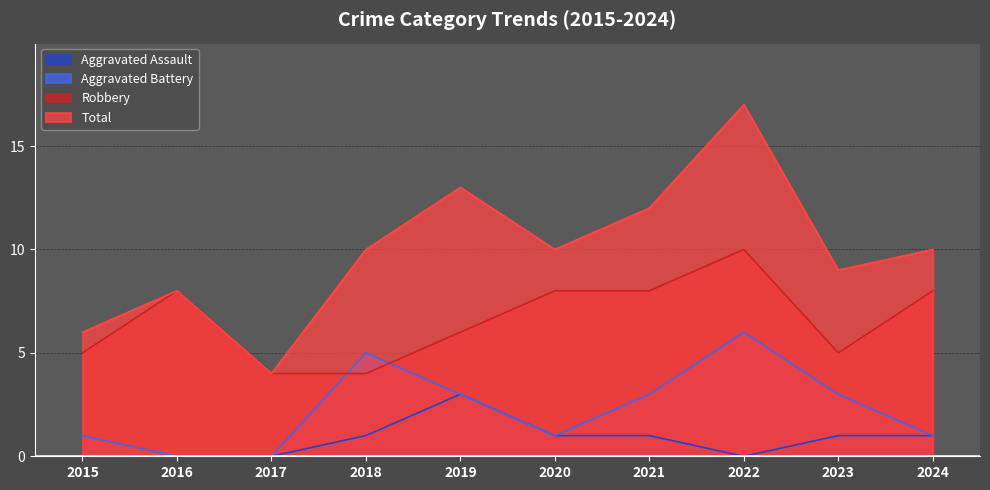

True or false: Aggravated Assault has more than 0 interior local peaks.

True